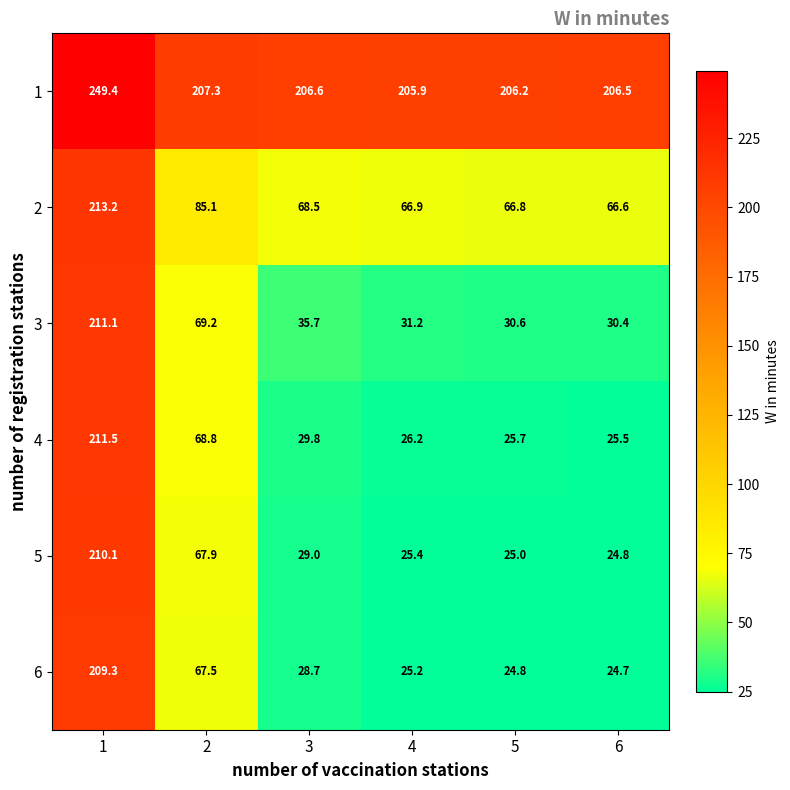

What is the average value of the 5 series?

63.7